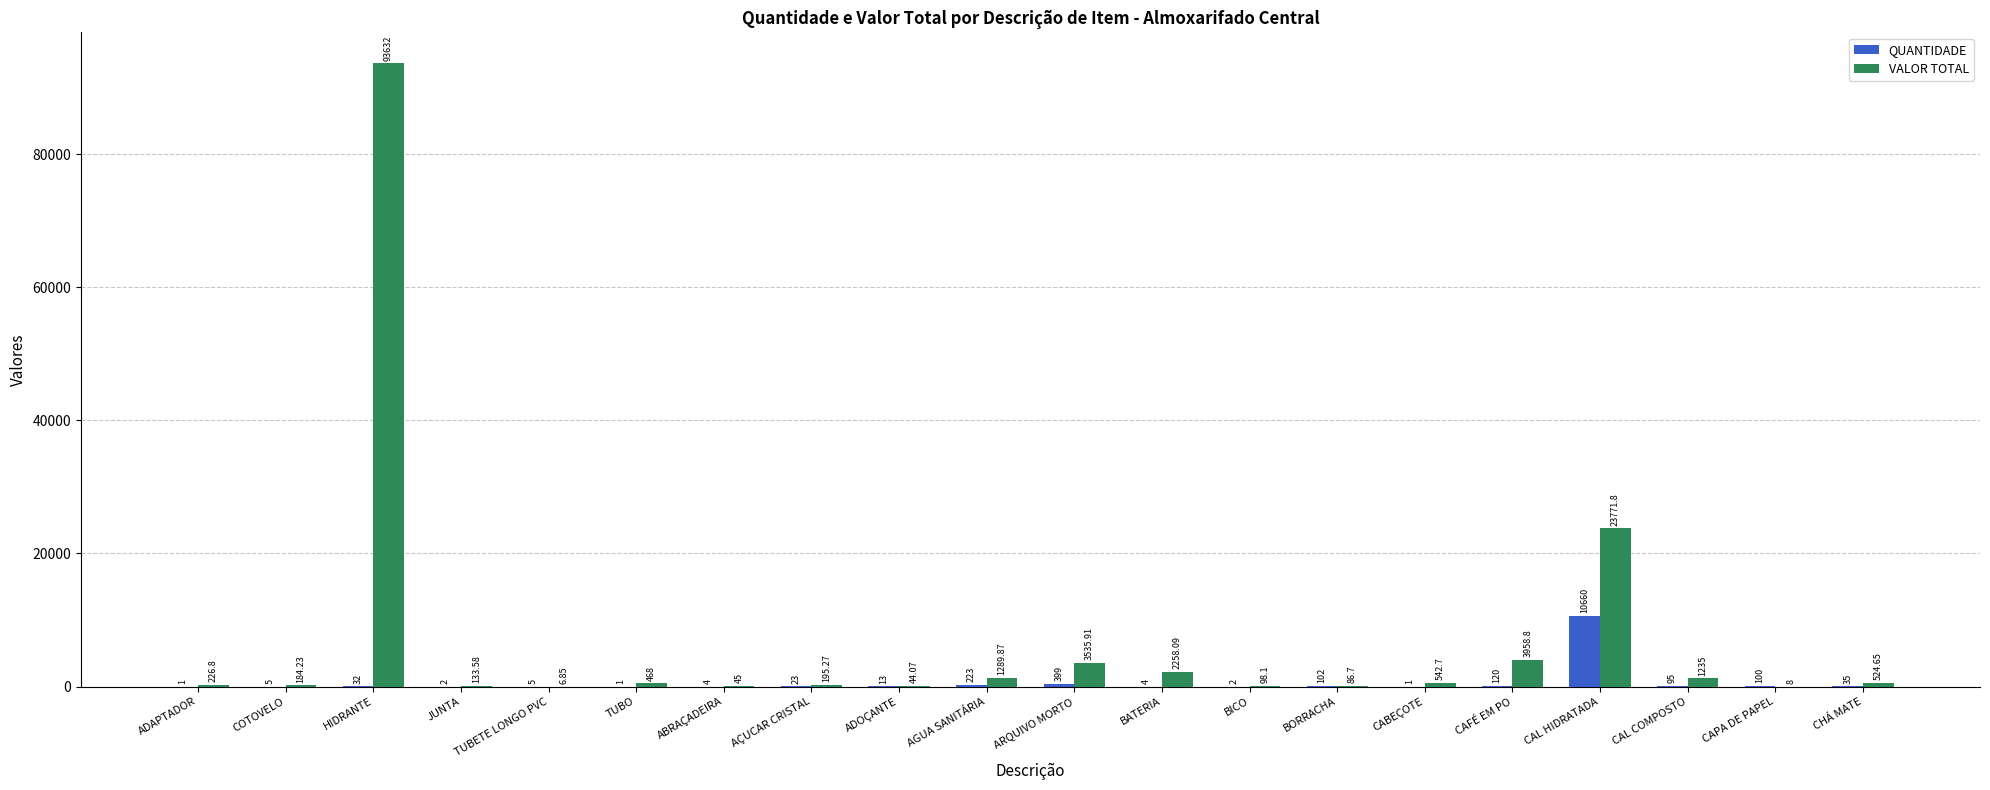

Which series has the largest total across all categories?

VALOR TOTAL